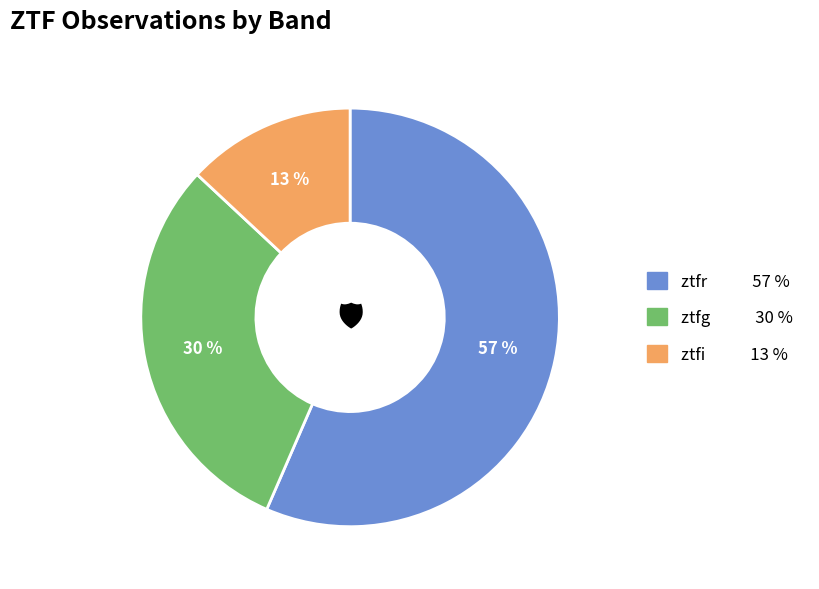

To the nearest percent, what is the average slice percentage?

33%